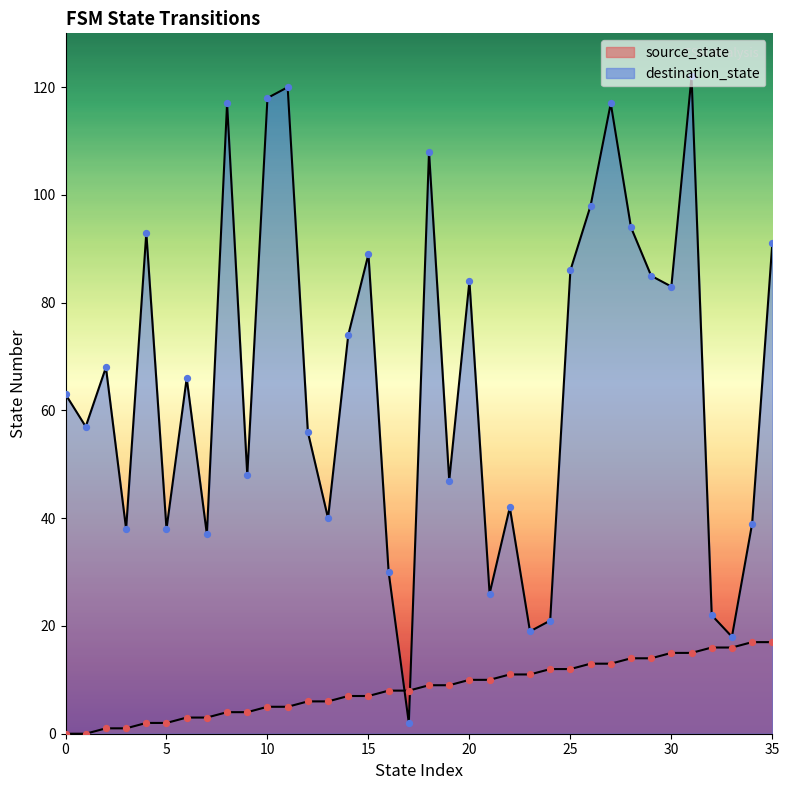

Which series contains the lowest Y value?

source_state